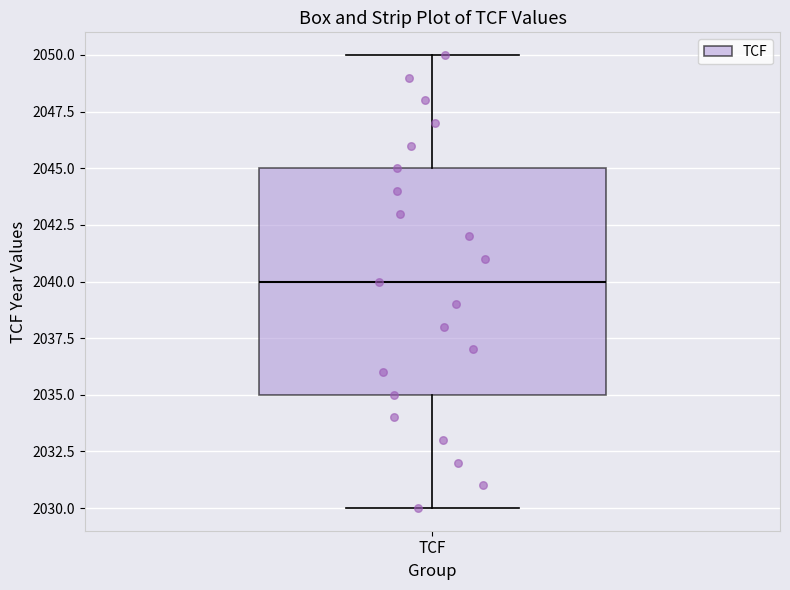

Read this box plot against the y-axis: the position of the median line, the range covered by the box, and the ends of both whiskers. The values are not printed on the chart, so give them approximately, as read against the axis.

median 2040, box 2035 to 2045, whiskers 2030 to 2050